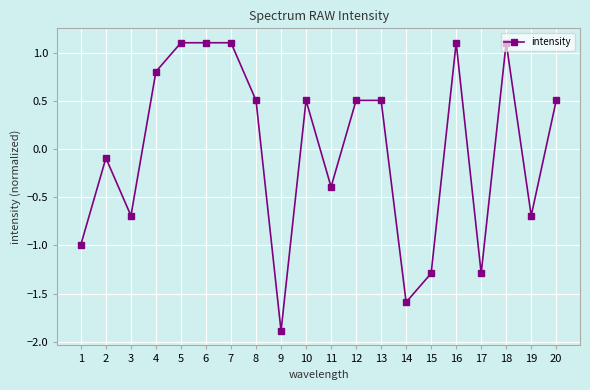

Between 1 and 5, which is larger?

5